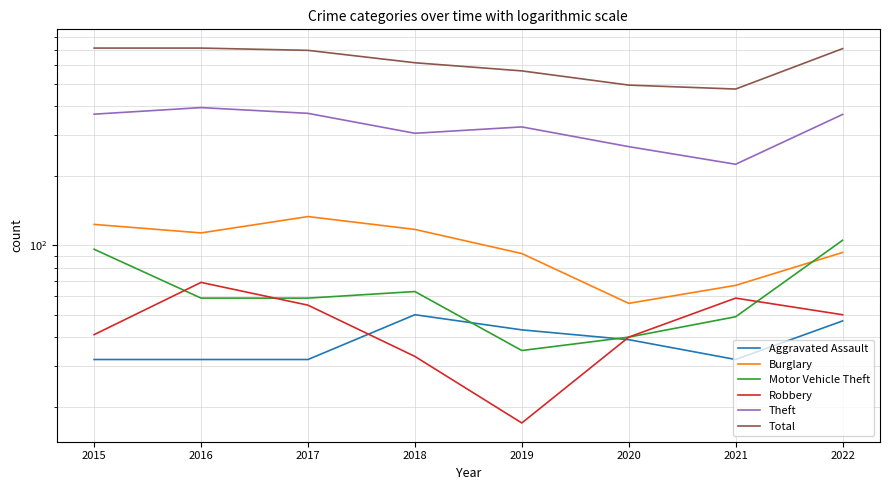

What is the average value of the Robbery series?

46